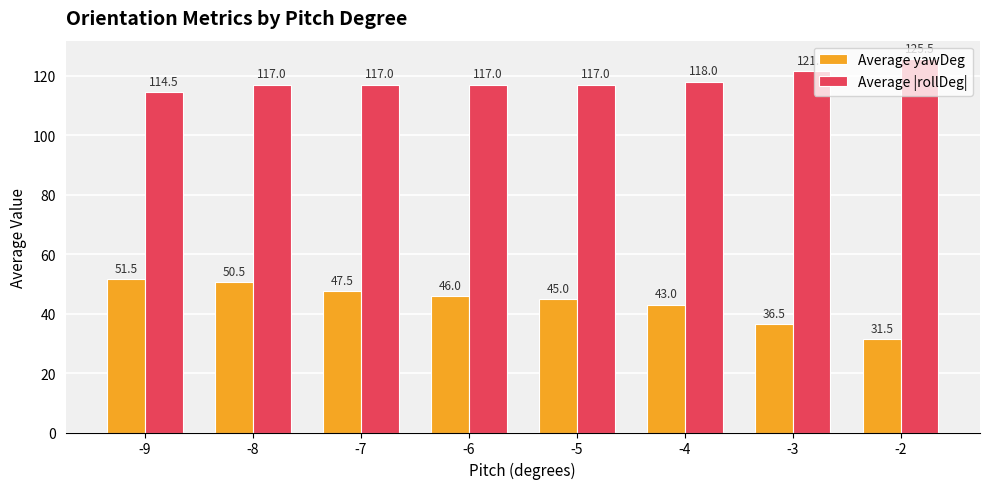

Reading left to right, extract all data points from this chart.

Average yawDeg: -9=51.5	-8=50.5	-7=47.5	-6=46.0	-5=45.0	-4=43.0	-3=36.5	-2=31.5
Average |rollDeg|: -9=114.5	-8=117.0	-7=117.0	-6=117.0	-5=117.0	-4=118.0	-3=121.5	-2=125.5